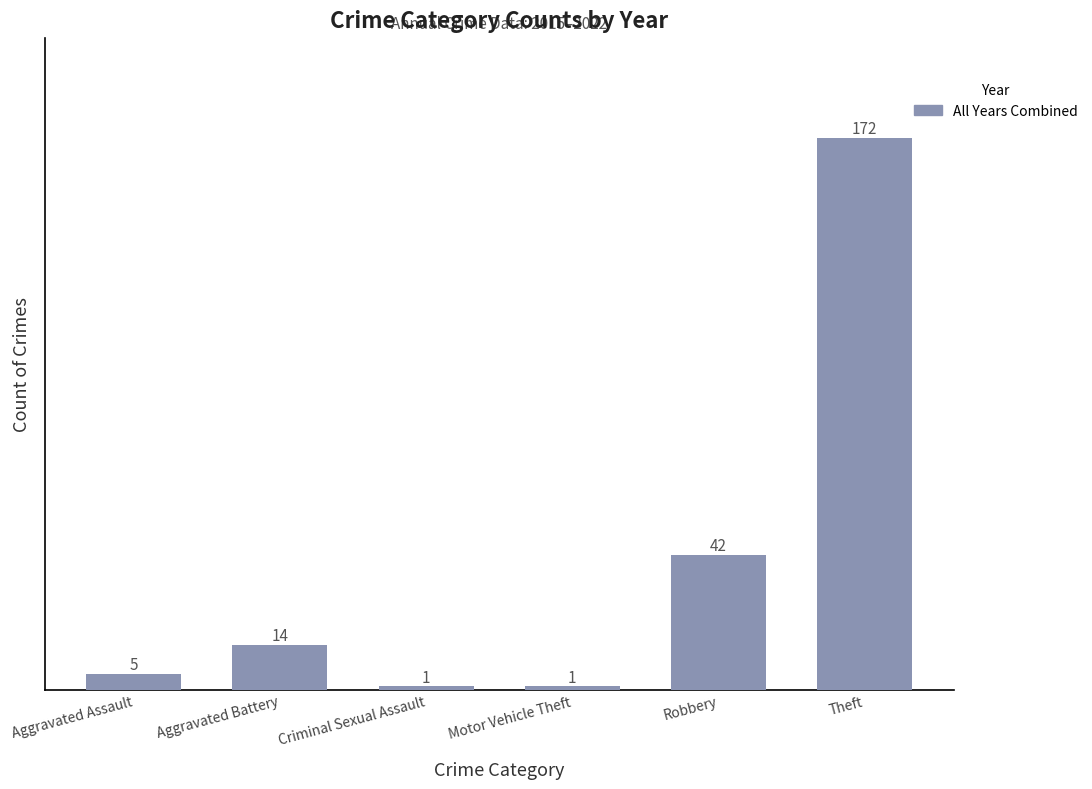

Which label corresponds to the largest value in the chart?

Theft